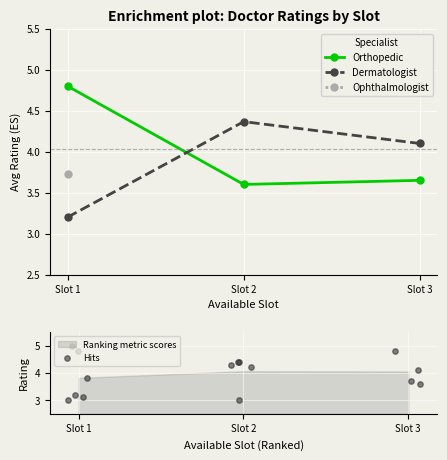

Is the value of Dermatologist at 2 greater than the value of Ophthalmologist at 1?

Yes